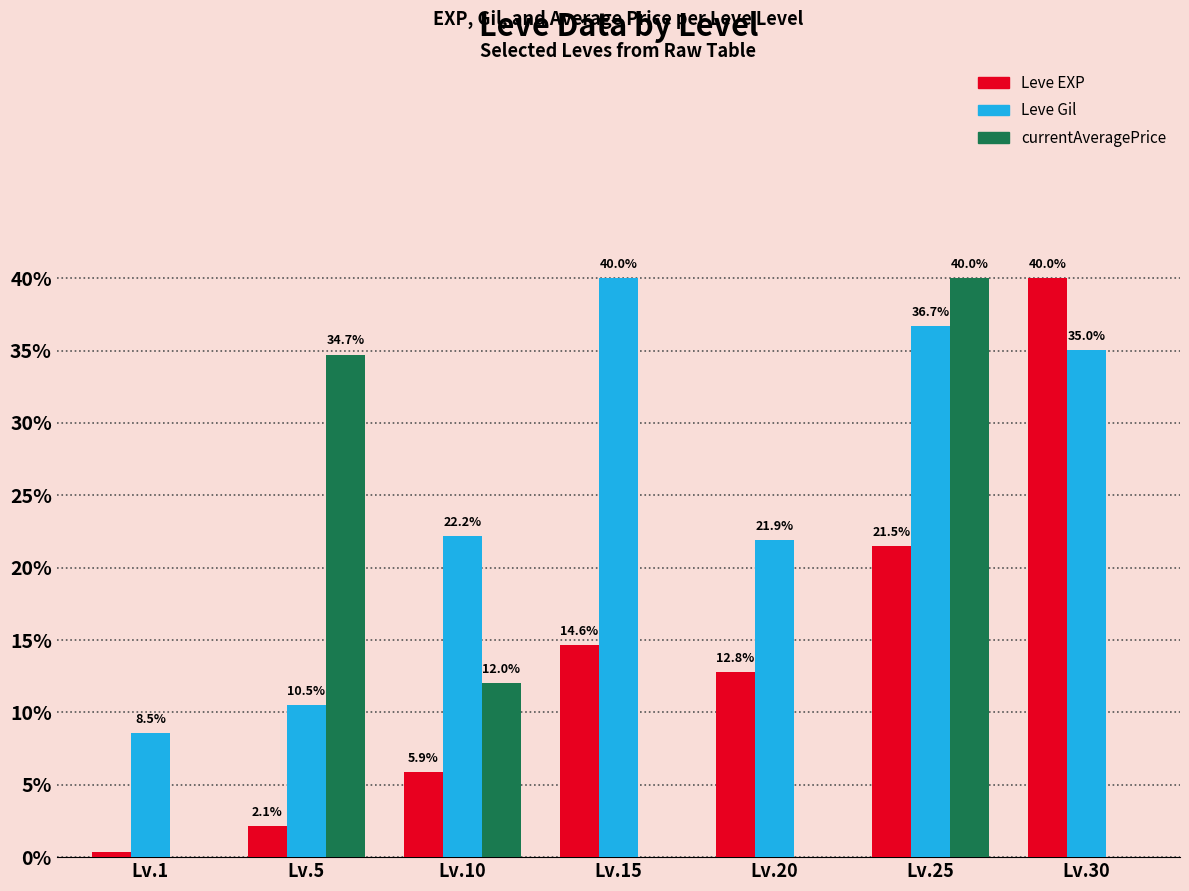

What is the sum of all currentAveragePrice values?

86.8